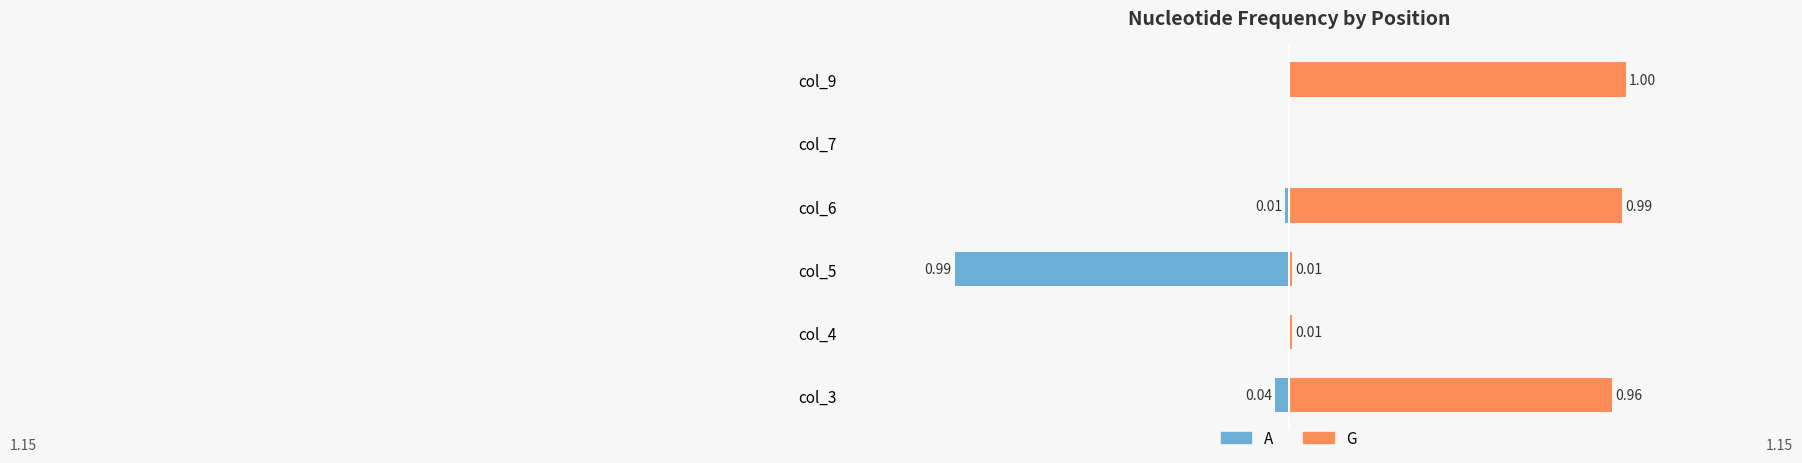

What is the minimum value for A?

-1.0